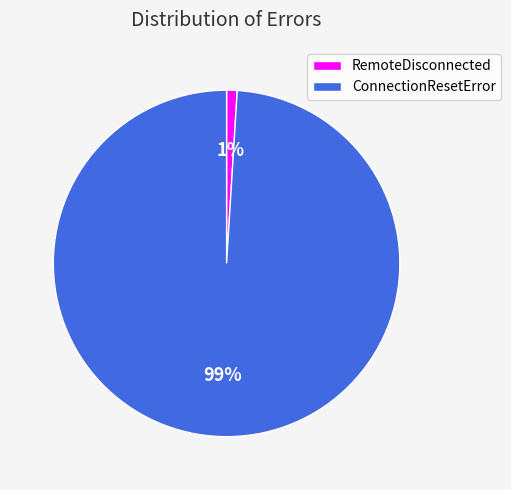

Between ConnectionResetError and RemoteDisconnected, which is larger?

ConnectionResetError